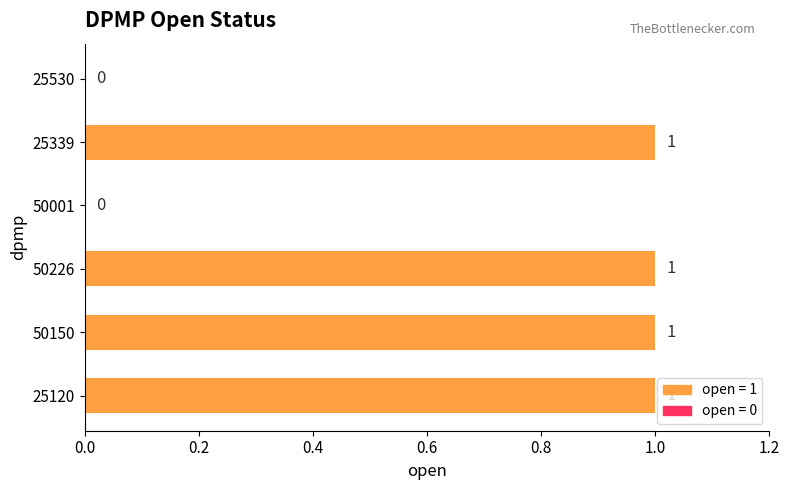

Between 50226 and 25530, which is larger?

50226